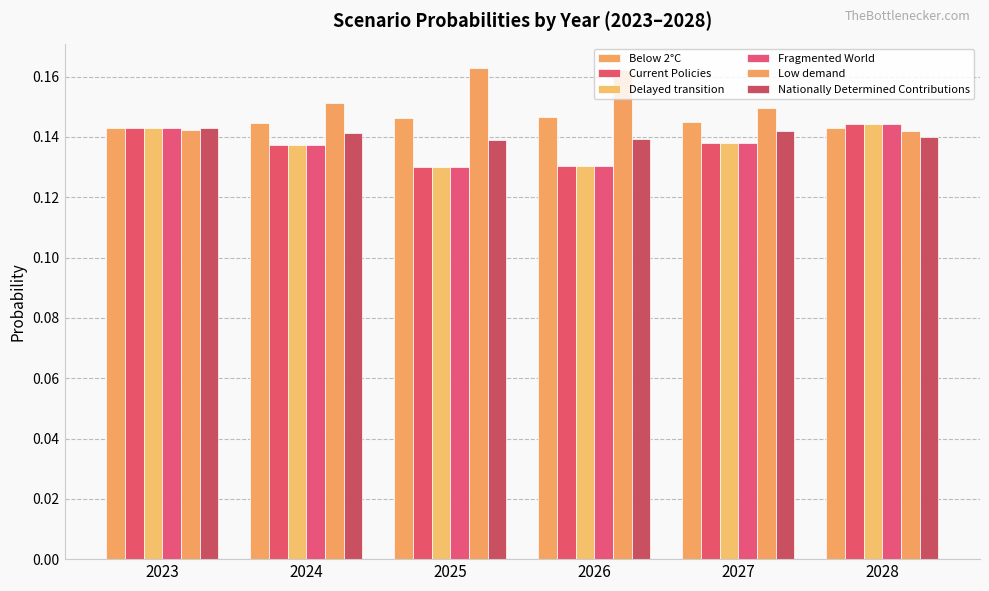

How many Delayed transition values are between 0 and 1?

6